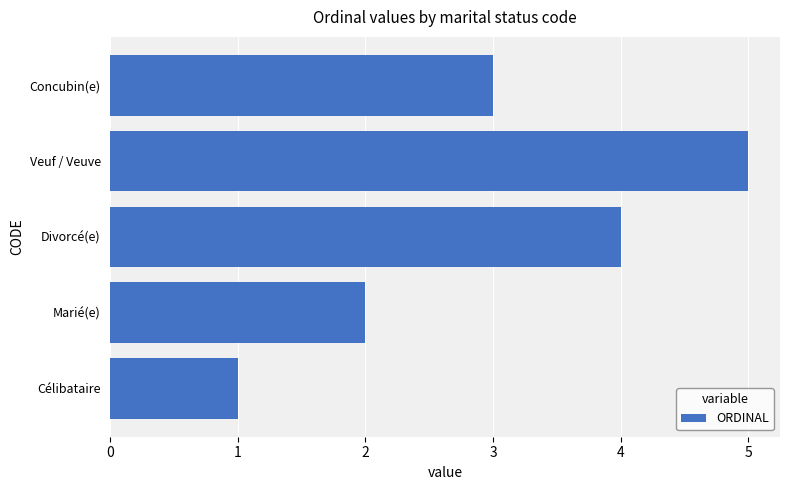

What is the sum of all values?

15